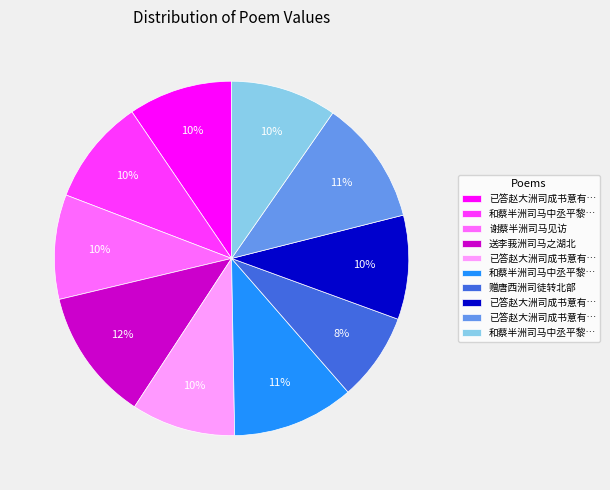

Is there any slice that represents more than half of the pie?

No